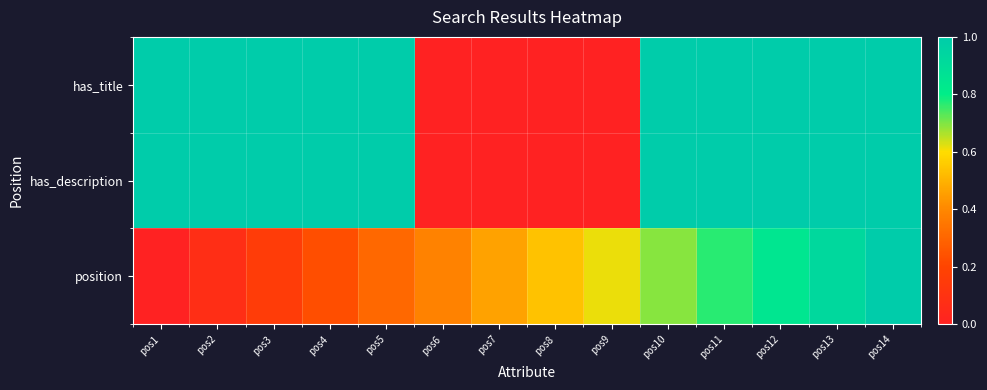

At which category is the sum across all series the highest?

pos14